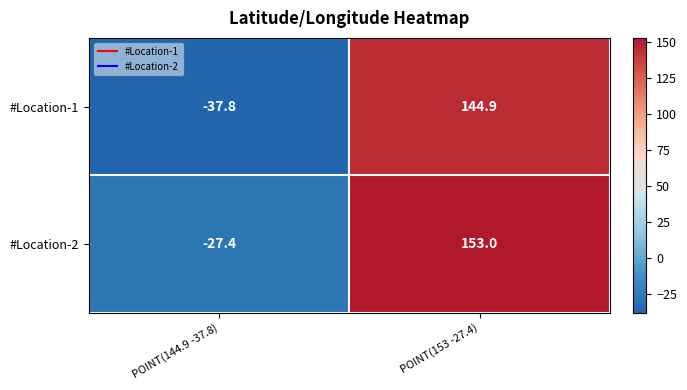

List the series in order of their peak value, lowest first.

#Location-1, #Location-2